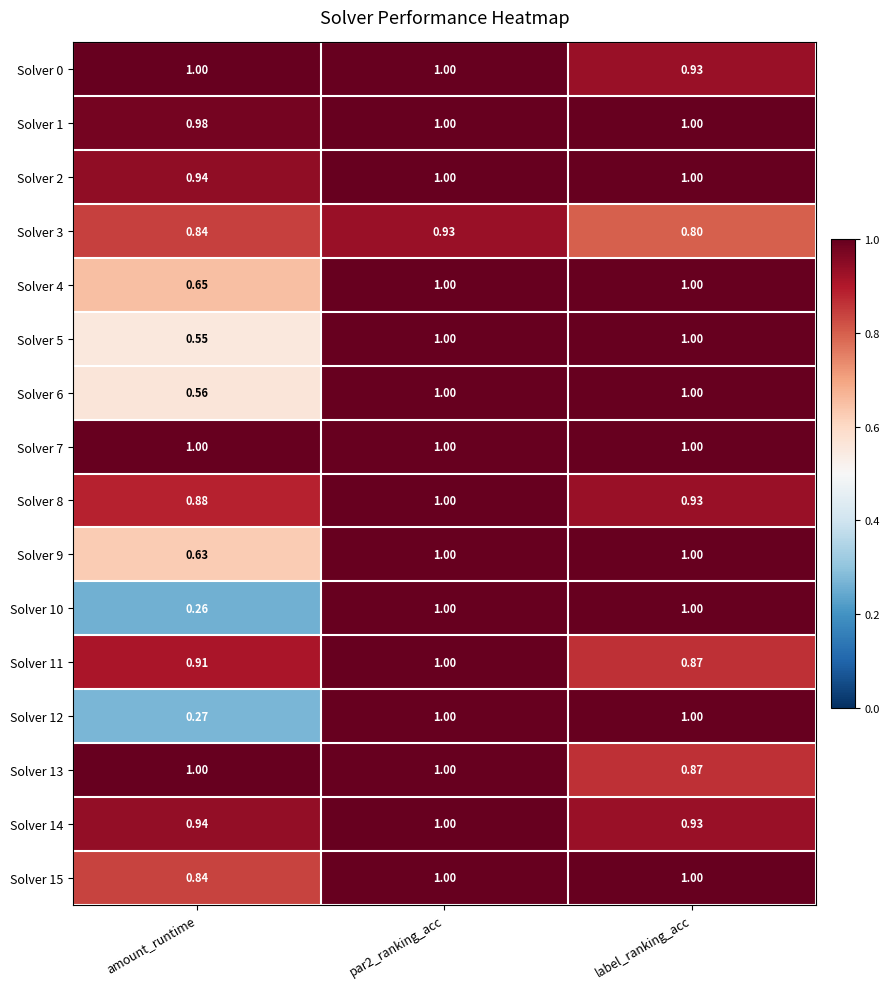

Which series has the largest range (max minus min)?

Solver 10